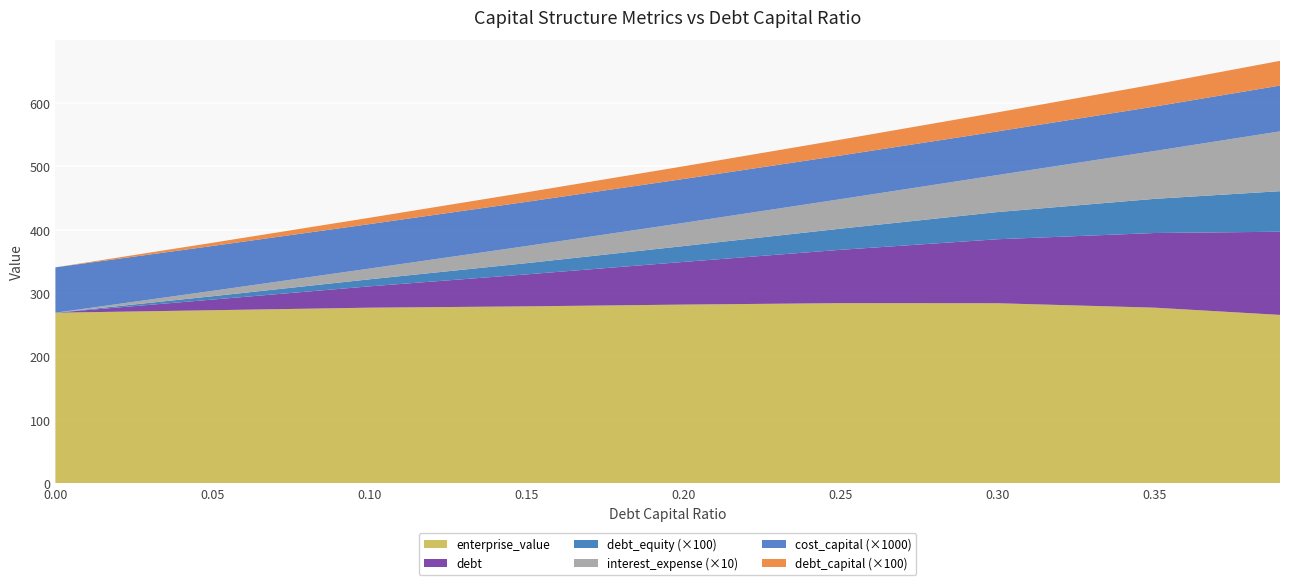

Reading right to left, extract all data points from this chart.

debt_capital: 0.39=0.4	0.35=0.3	0.3=0.3	0.25=0.2	0.2=0.2	0.15=0.1	0.1=0.1	0.05=0.1	0.0=0.0
cost_capital: 0.39=0.1	0.35=0.1	0.3=0.1	0.25=0.1	0.2=0.1	0.15=0.1	0.1=0.1	0.05=0.1	0.0=0.1
enterprise_value: 0.39=265.5	0.35=276.9	0.3=283.9	0.25=284.1	0.2=281.8	0.15=279.0	0.1=276.9	0.05=272.9	0.0=269.0
debt: 0.39=131.2	0.35=117.7	0.3=100.9	0.25=84.1	0.2=67.3	0.15=50.4	0.1=33.6	0.05=16.8	0.0=0.0
interest_expense: 0.39=9.4	0.35=7.5	0.3=5.8	0.25=4.6	0.2=3.7	0.15=2.7	0.1=1.7	0.05=0.8	0.0=0.0
debt_equity: 0.39=0.6	0.35=0.5	0.3=0.4	0.25=0.3	0.2=0.2	0.15=0.2	0.1=0.1	0.05=0.1	0.0=0.0